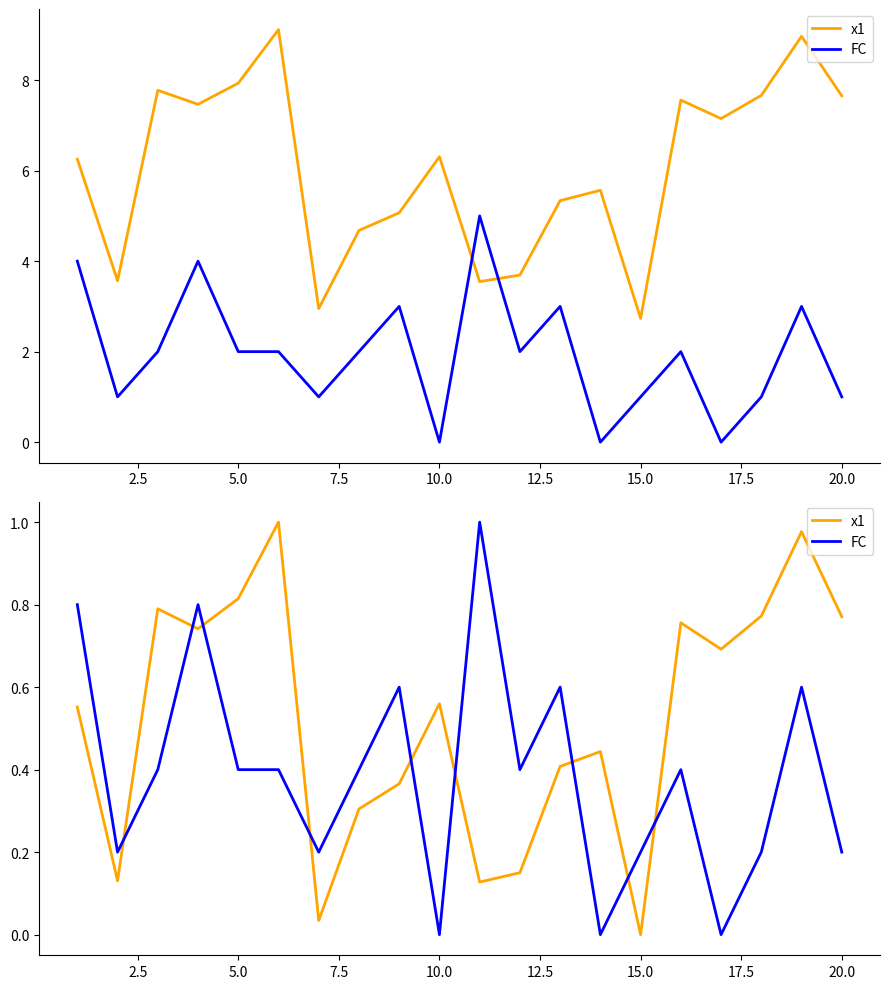

True or false: FC has a value of 0.1 at 20.0.

False